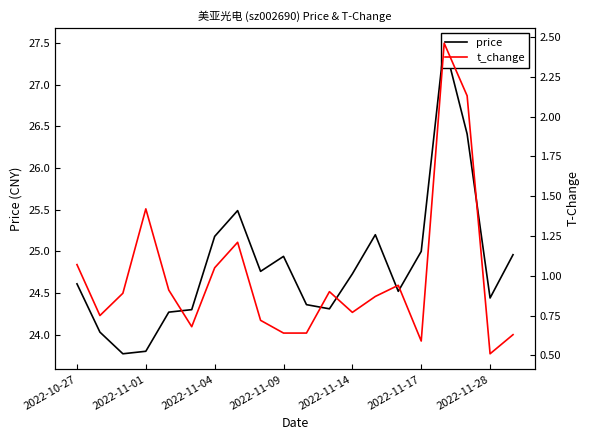

Which series has the largest total across all categories?

price